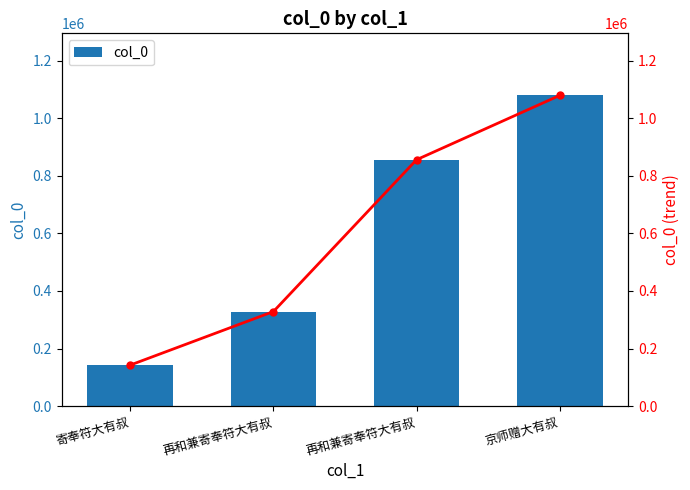

Does the chart contain any negative values?

No